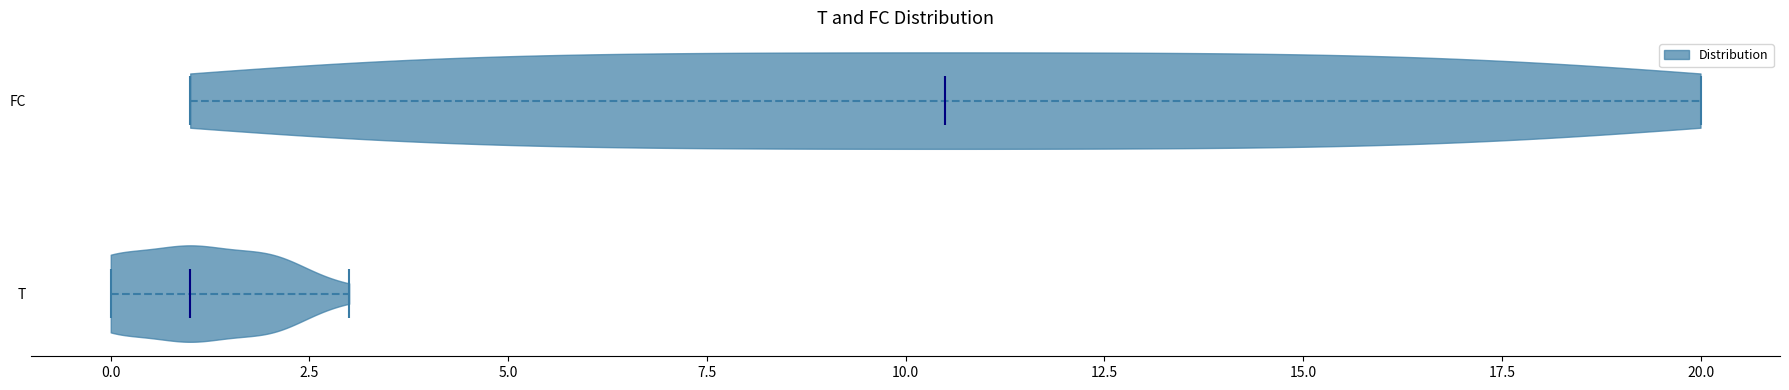

Reading bottom to top, read every violin against the x-axis: where its median line is, and the lowest and highest points it reaches. The values are not printed on the chart, so give them approximately, as read against the axis.

T: median line 1.0, lowest point 0.0, highest point 3.0
FC: median line 10.5, lowest point 1.0, highest point 20.0